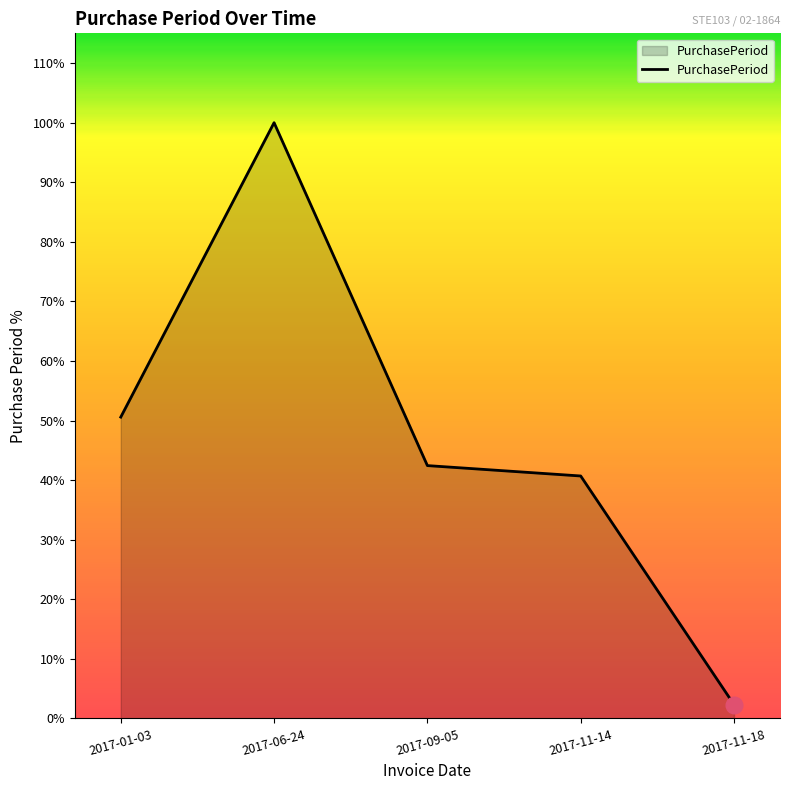

Does the chart display data point markers on the line(s)?

No